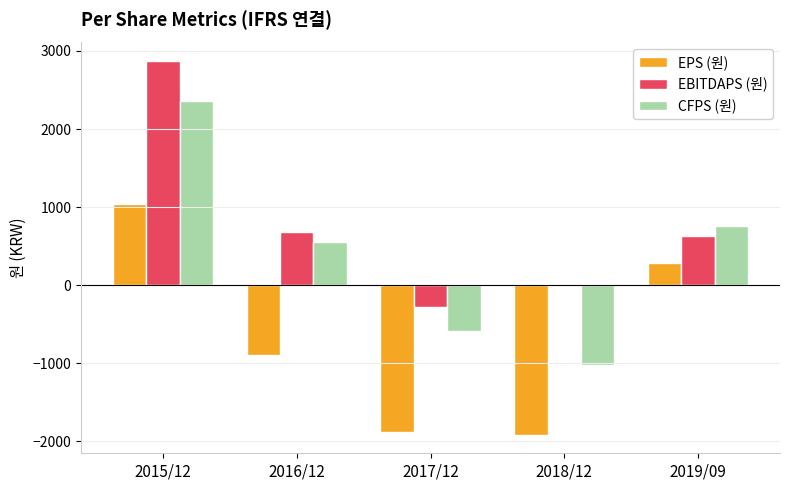

Which series has the largest range (max minus min)?

CFPS (원)